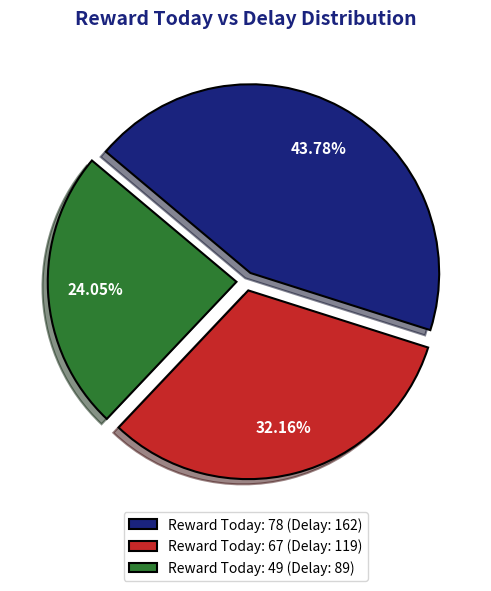

What is the smallest slice in the pie chart?

Reward Today: 49 (Delay: 89)